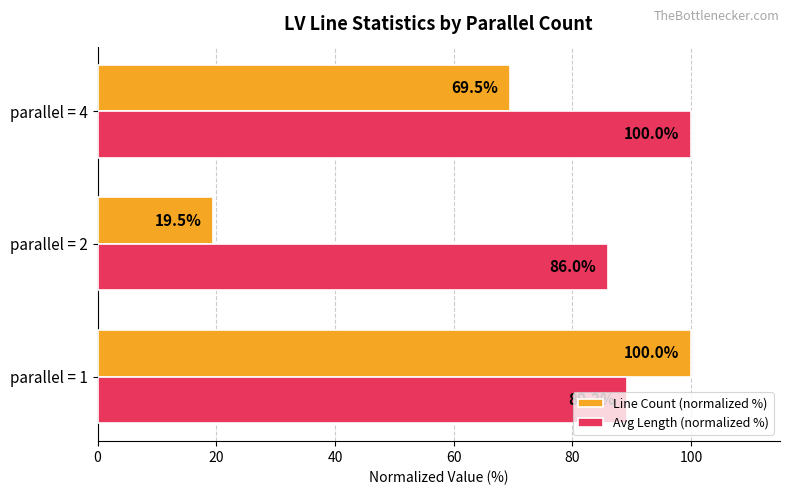

Where is Line Count (normalized %) nearest to the value 59?

parallel = 4